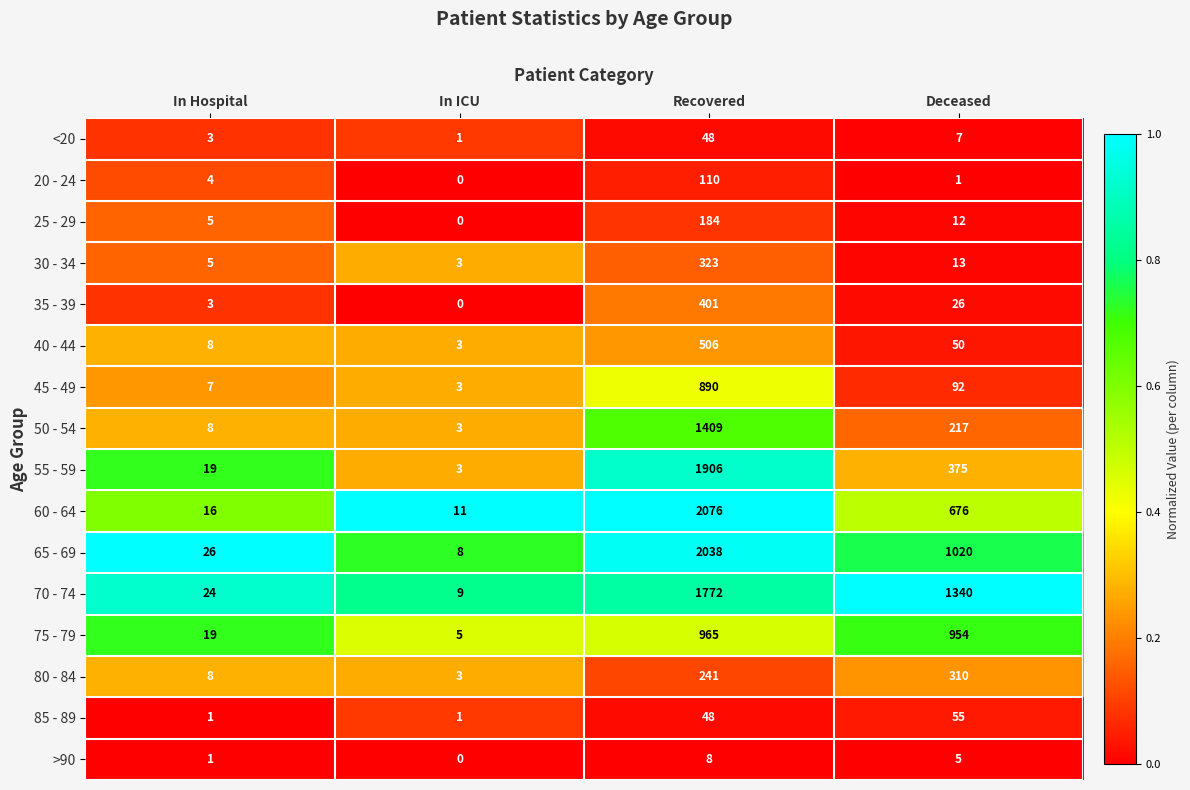

At which category is the sum across all series the highest?

Recovered